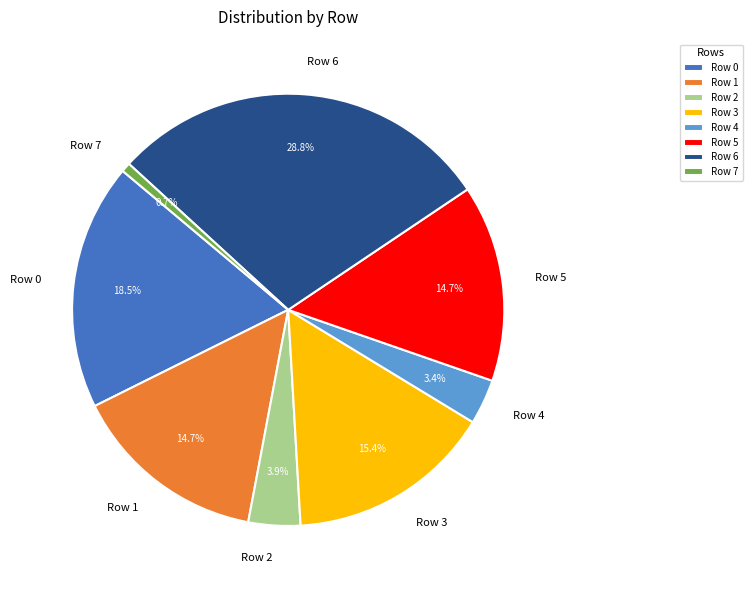

To the nearest percent, what is the combined percentage of Row 2 and Row 7?

5%